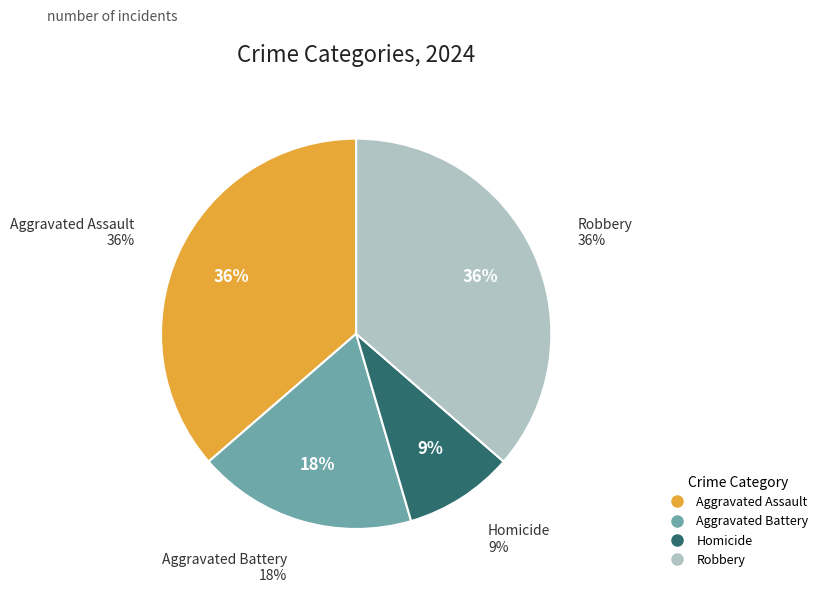

Is it true that Aggravated Battery is 18% of the pie?

True